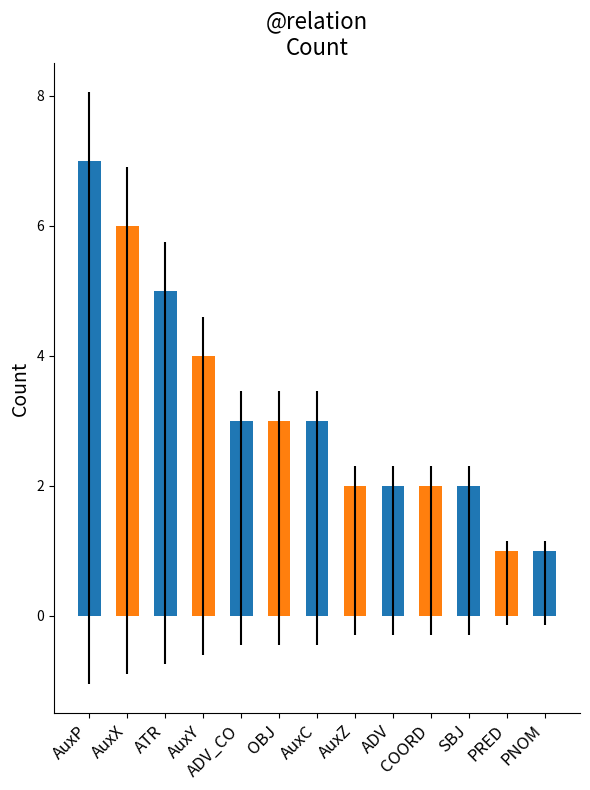

Are the bars horizontal?

No